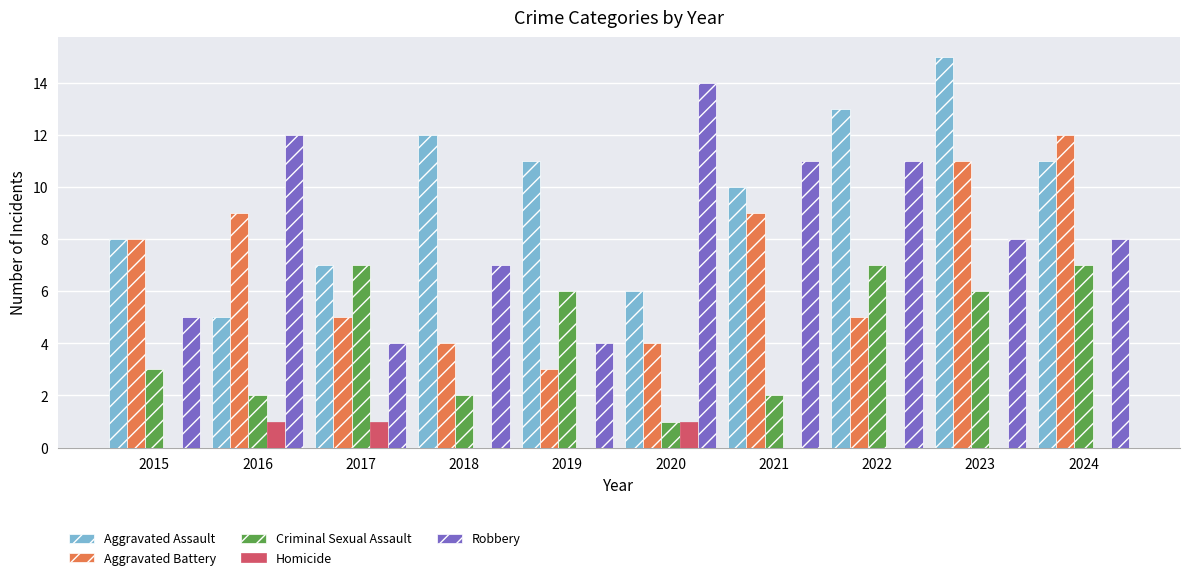

Reading left to right, transcribe all the data shown in this chart.

Aggravated Assault: 8	5	7	12	11	6	10	13	15	11
Aggravated Battery: 8	9	5	4	3	4	9	5	11	12
Criminal Sexual Assault: 3	2	7	2	6	1	2	7	6	7
Homicide: 0	1	1	0	0	1	0	0	0	0
Robbery: 5	12	4	7	4	14	11	11	8	8